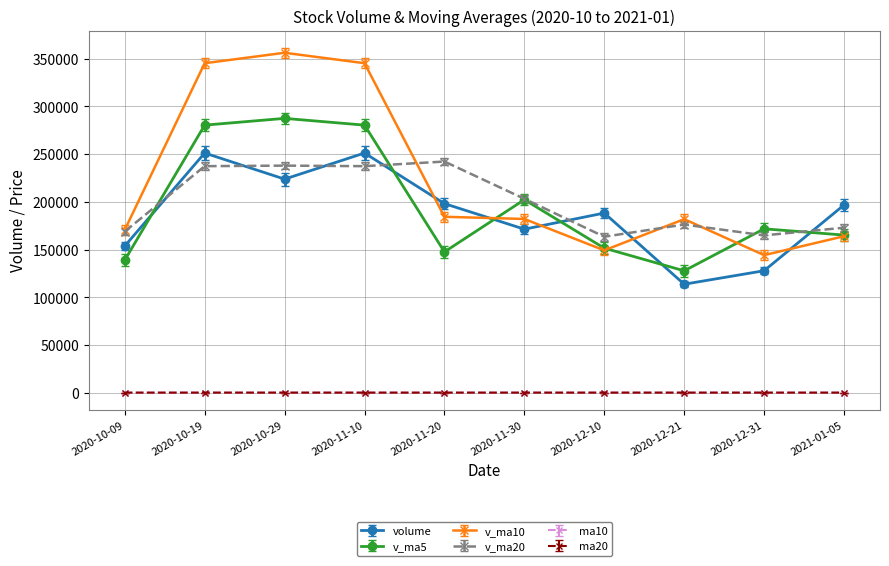

Which series has the largest range (max minus min)?

v_ma10